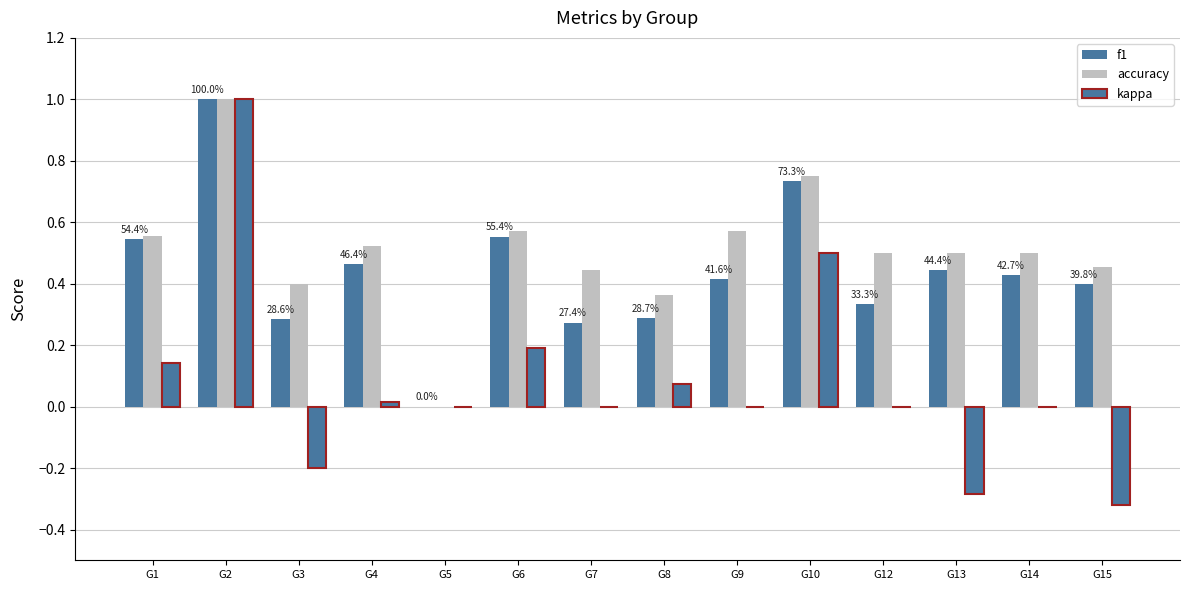

At G7, list the series in order from smallest to largest.

kappa, f1, accuracy